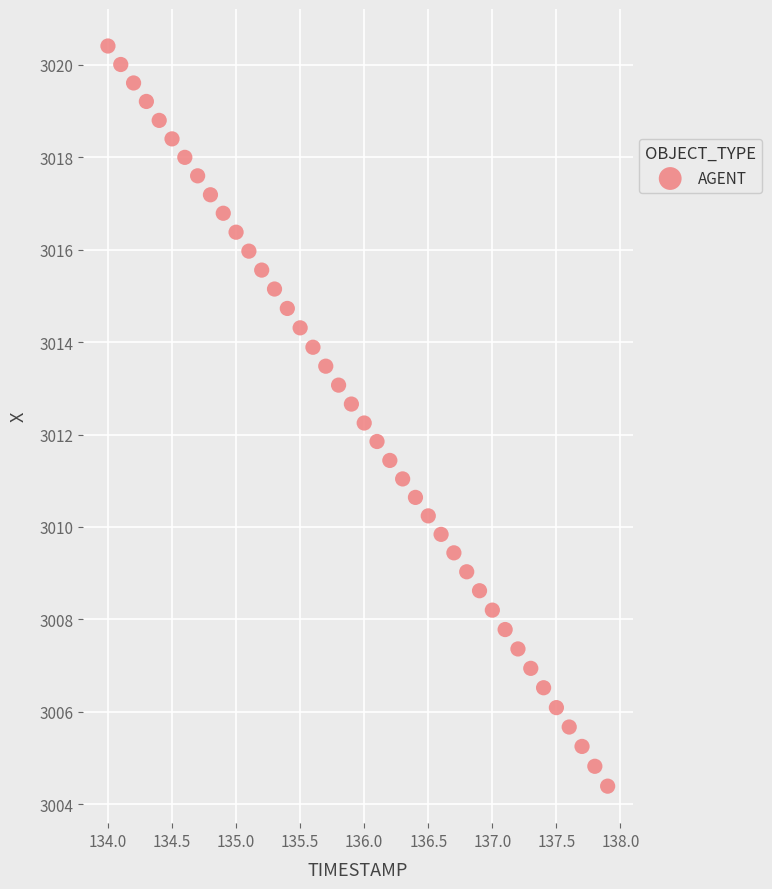

What is the range of Y values (max minus min)?

16.0